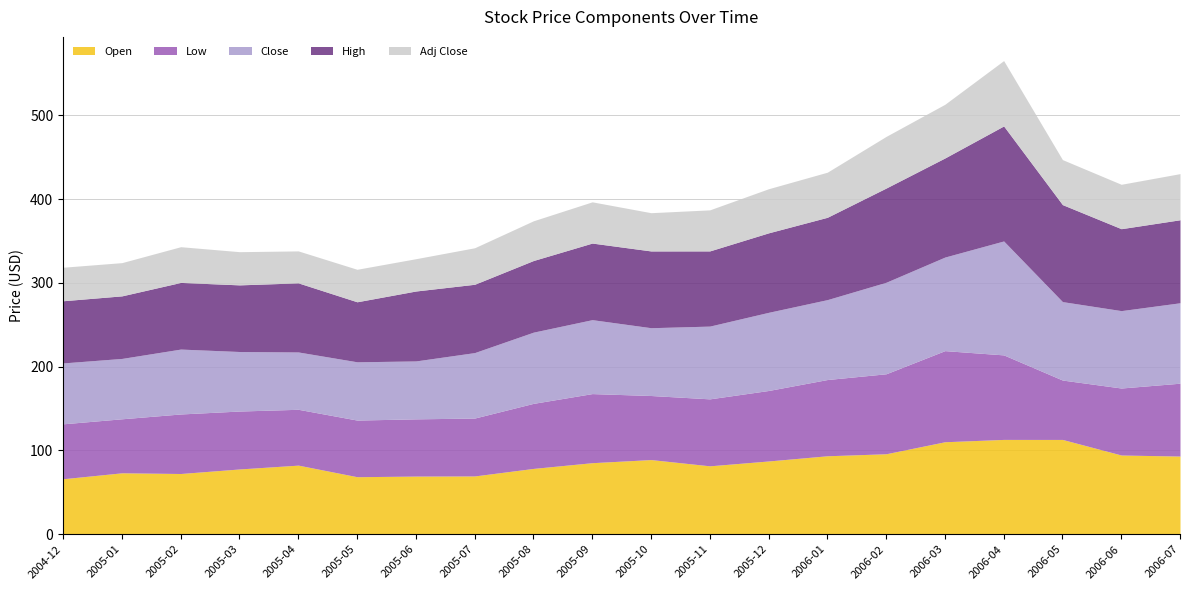

The High series shows 40.9 at 2004-12. True or false?

False